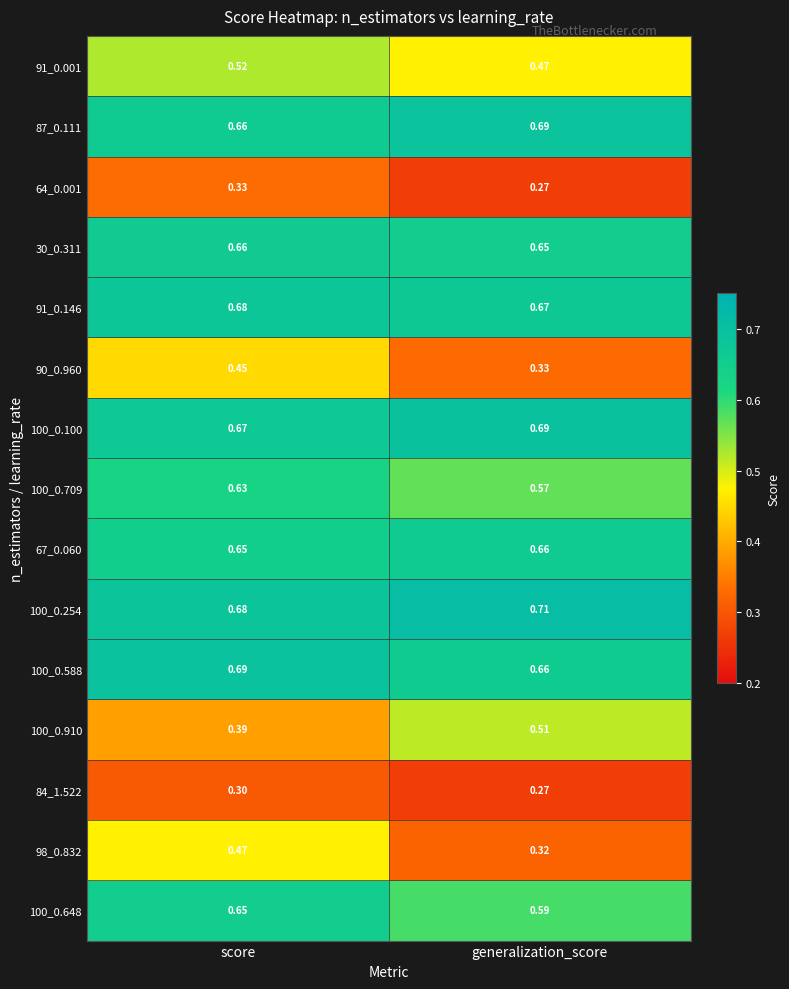

At which label does 84_1.522 reach its minimum?

generalization_score